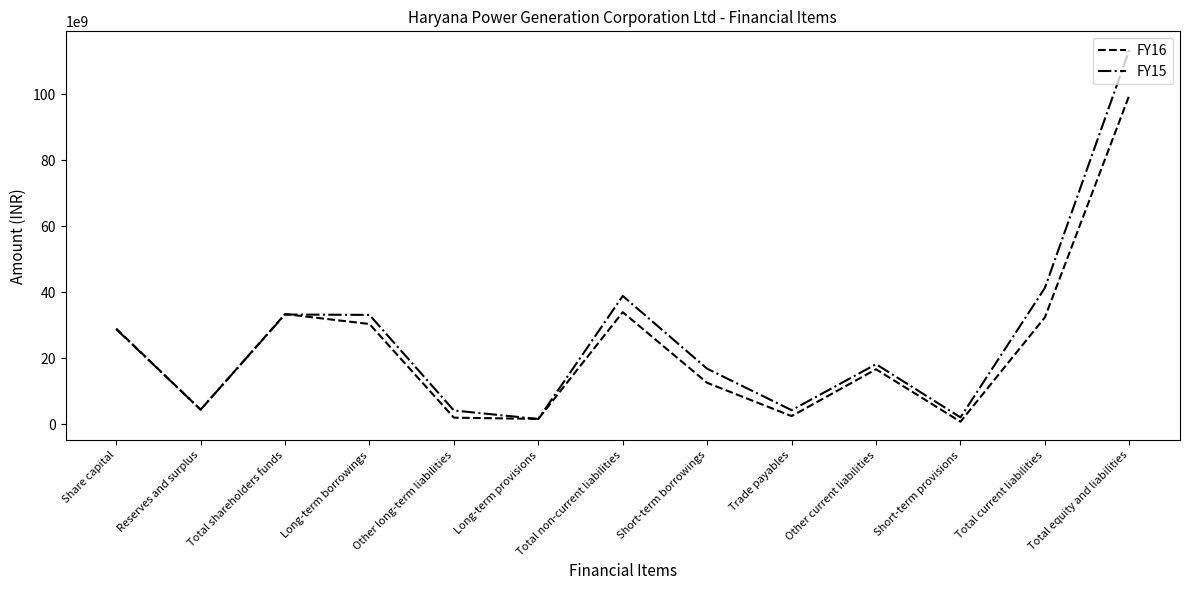

At which category is the sum across all series the highest?

Total equity and liabilities